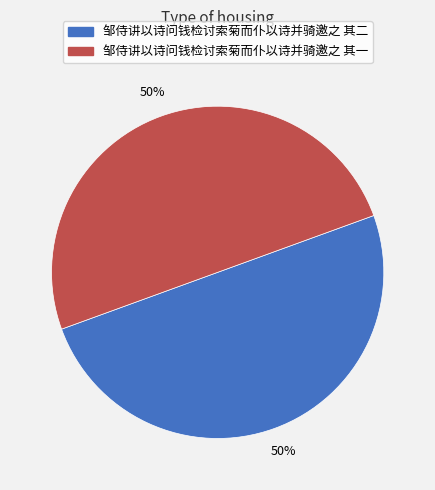

How many segments does this pie chart have?

2